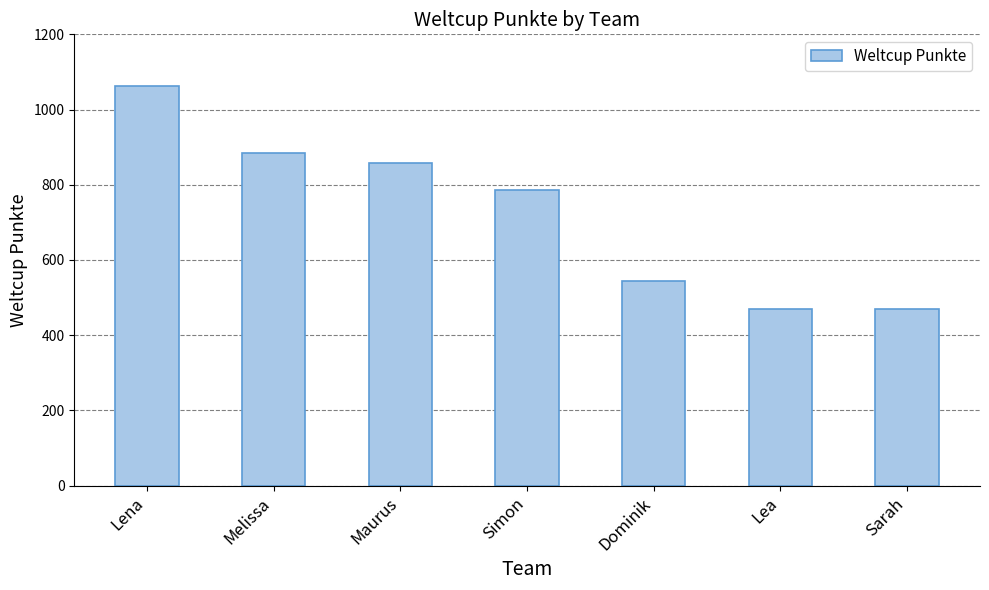

What is the value of the 4th bar from the left?

786